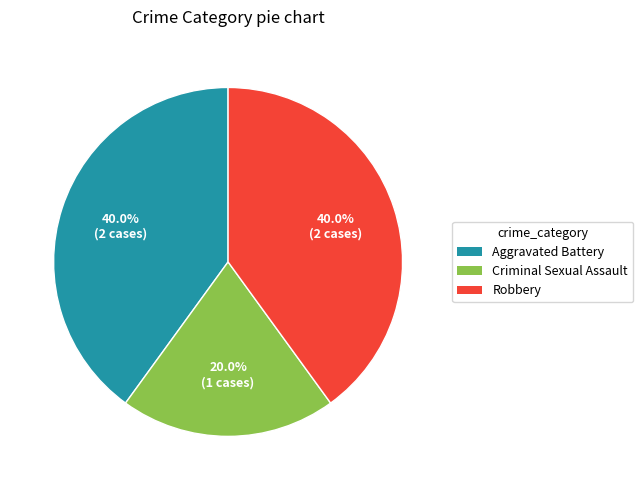

What is the smallest slice in the pie chart?

Criminal Sexual Assault